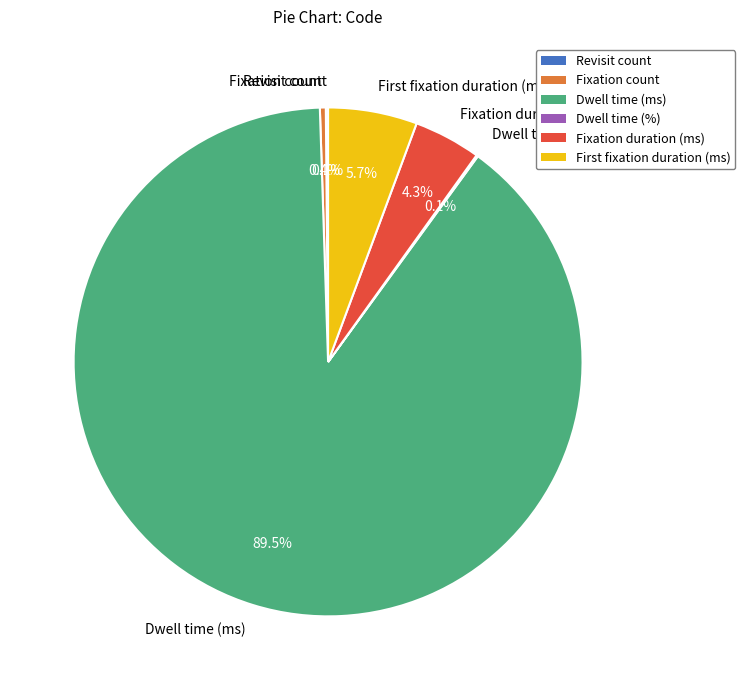

Combined, do Fixation count and Fixation duration (ms) account for over 50%?

No